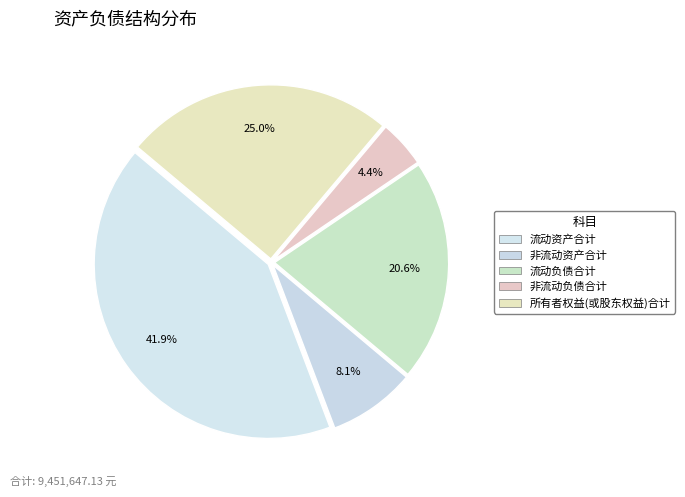

The 流动资产合计 slice represents 42% of the pie. True or false?

True